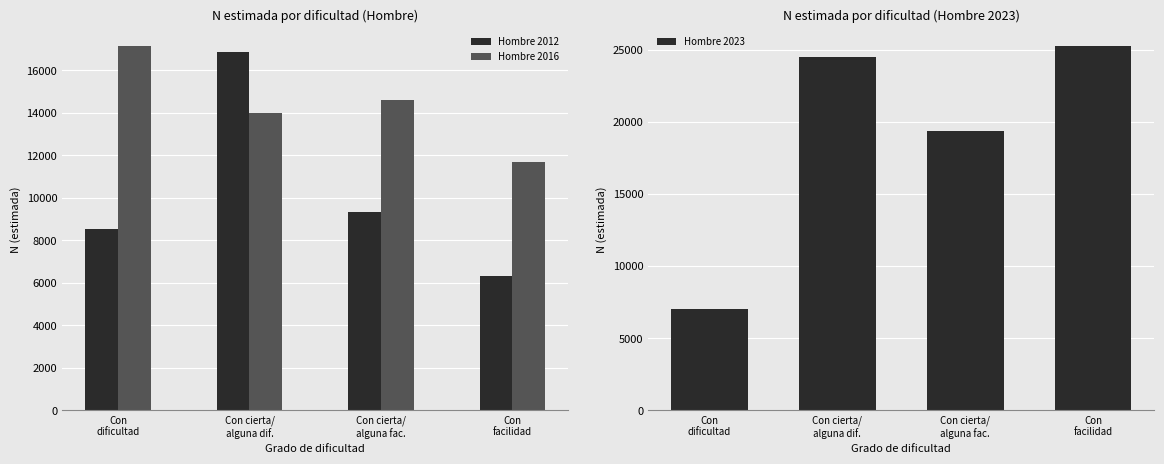

What is the sum of all Hombre 2016 values?

57438